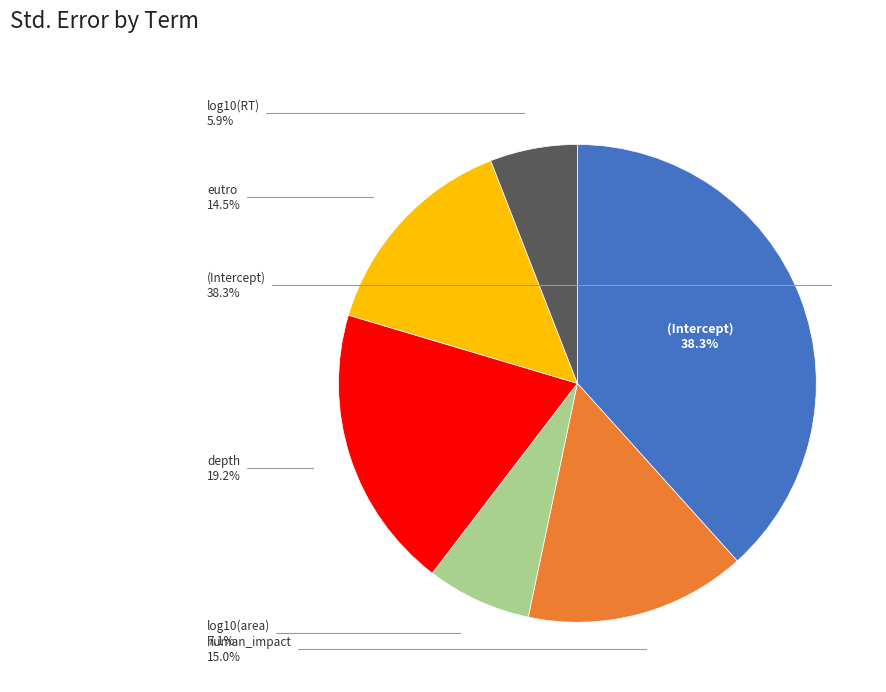

How many slices are in this pie chart?

6